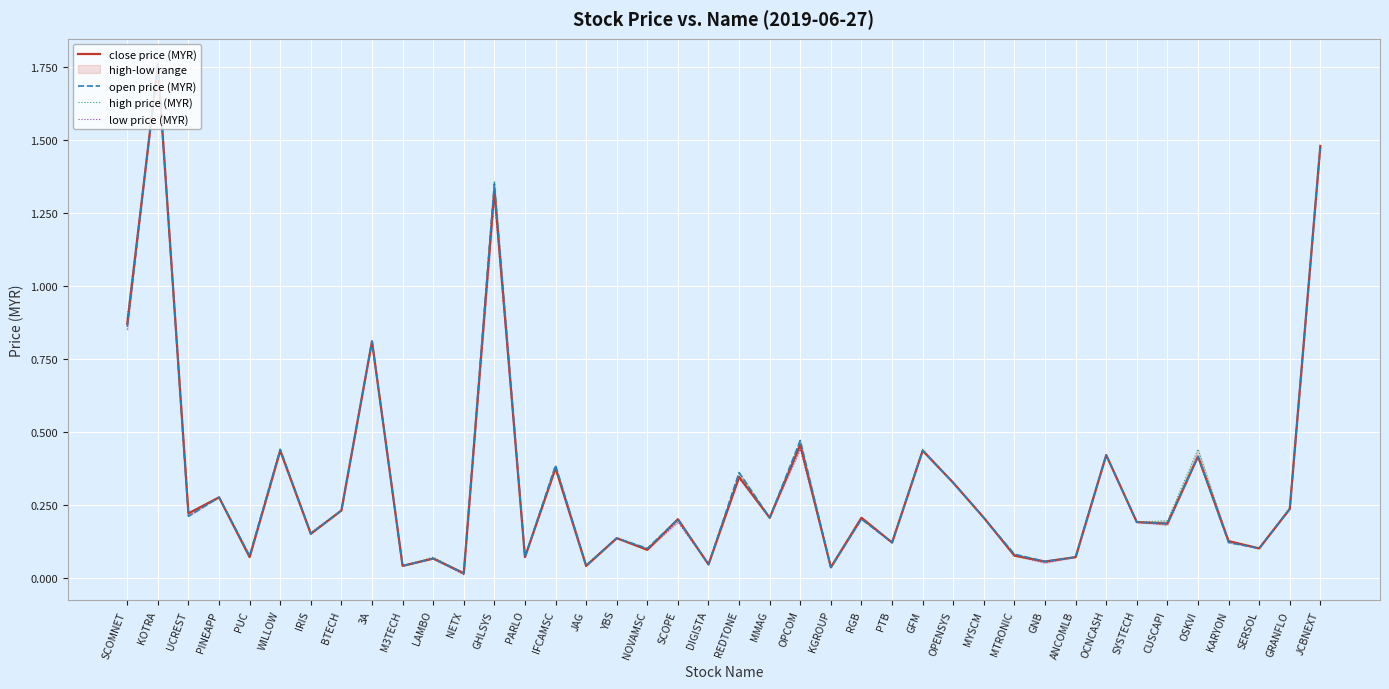

What is the approximate value of high price (MYR) at SCOPE?

0.2